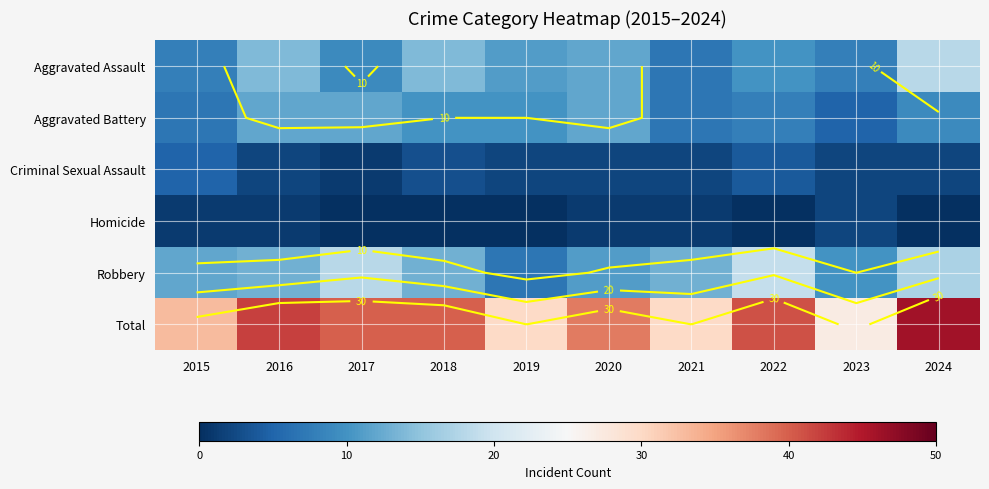

Which series has the largest total across all categories?

Total